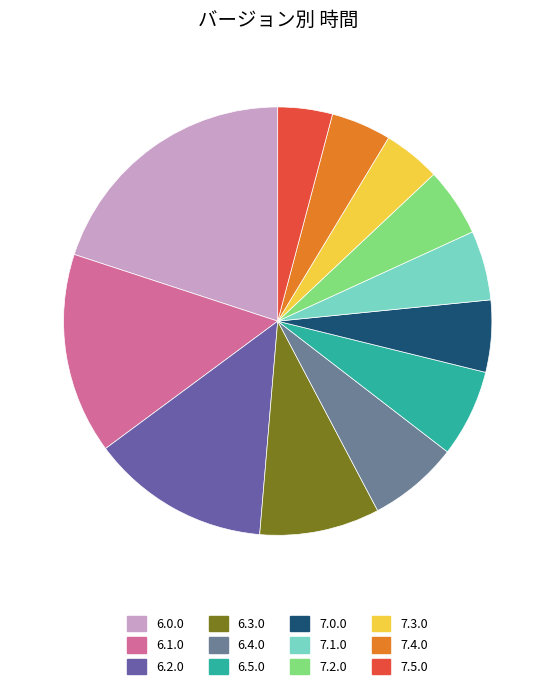

True or false: 7.4.0 accounts for 10% of the total.

False